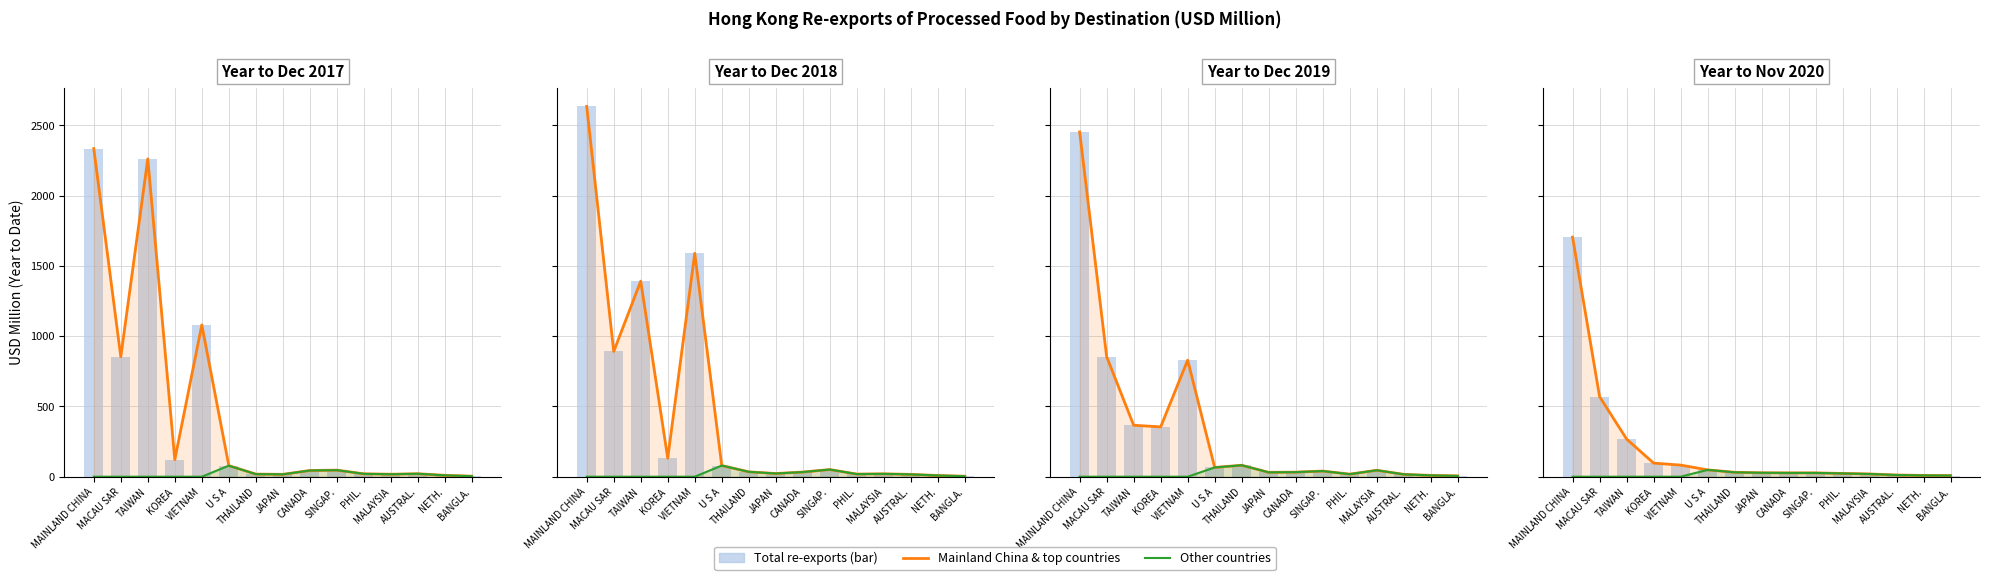

How many data points in Other countries are above 11?

8